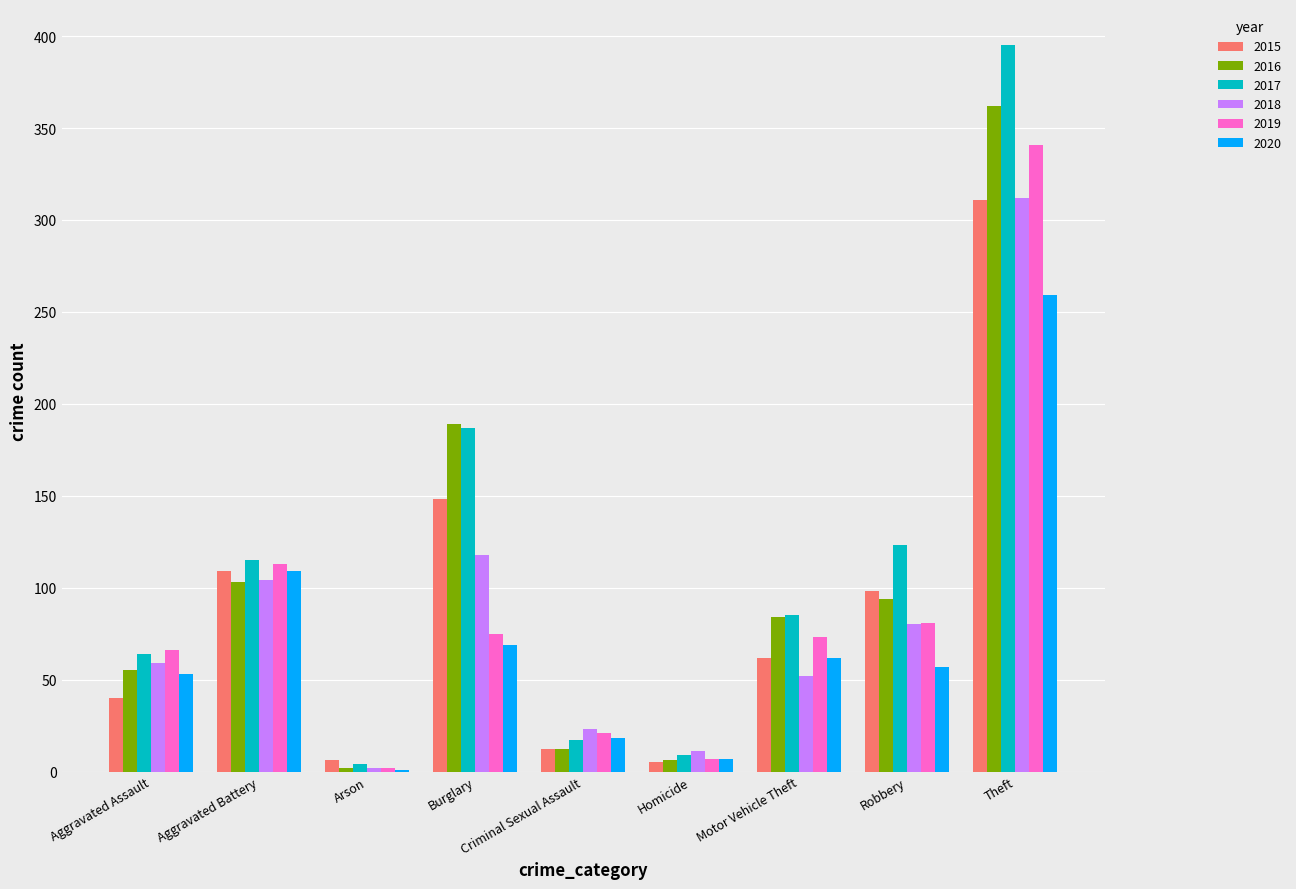

Is the value of 2019 at Motor Vehicle Theft greater than the value of 2015 at Homicide?

Yes